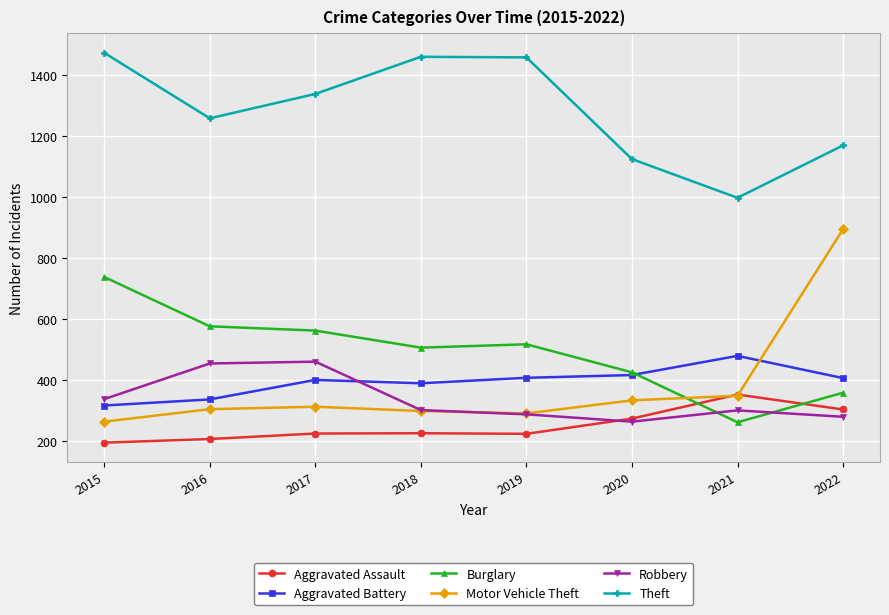

Is the value of Theft at 2020 greater than the value of Aggravated Assault at 2019?

Yes